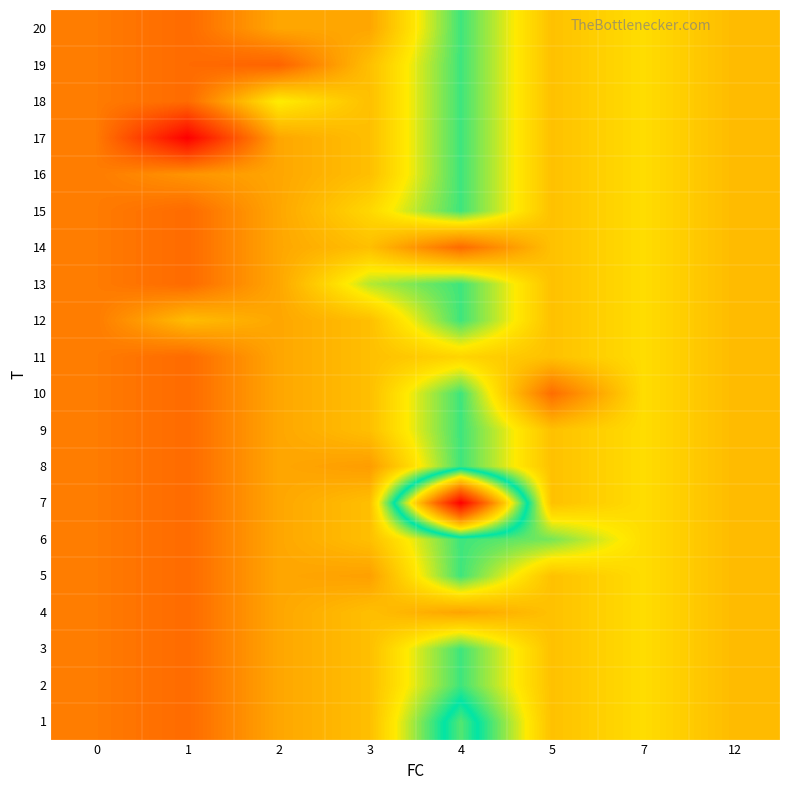

Which series has the largest total across all categories?

7